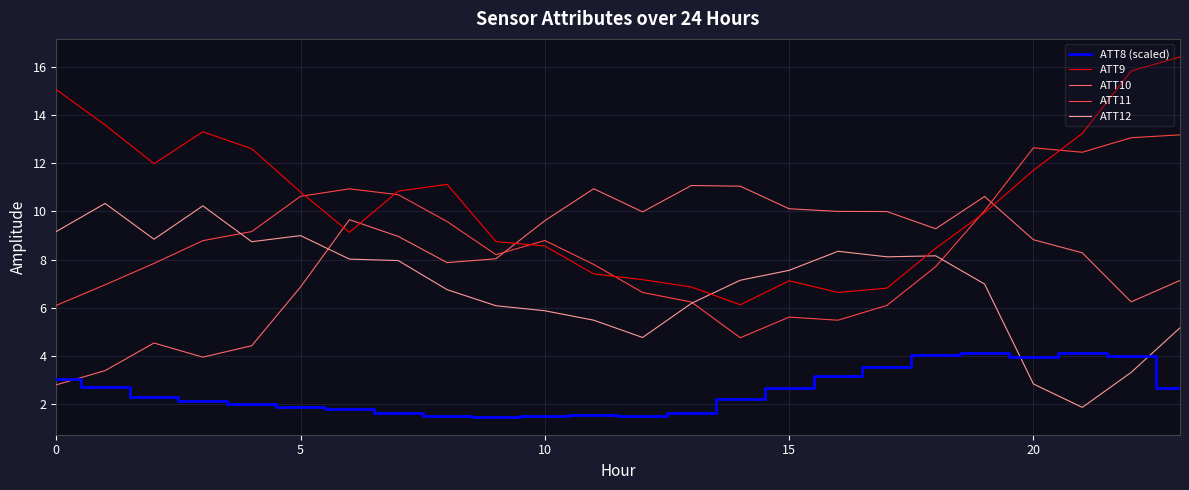

Which series has the largest total across all categories?

ATT9